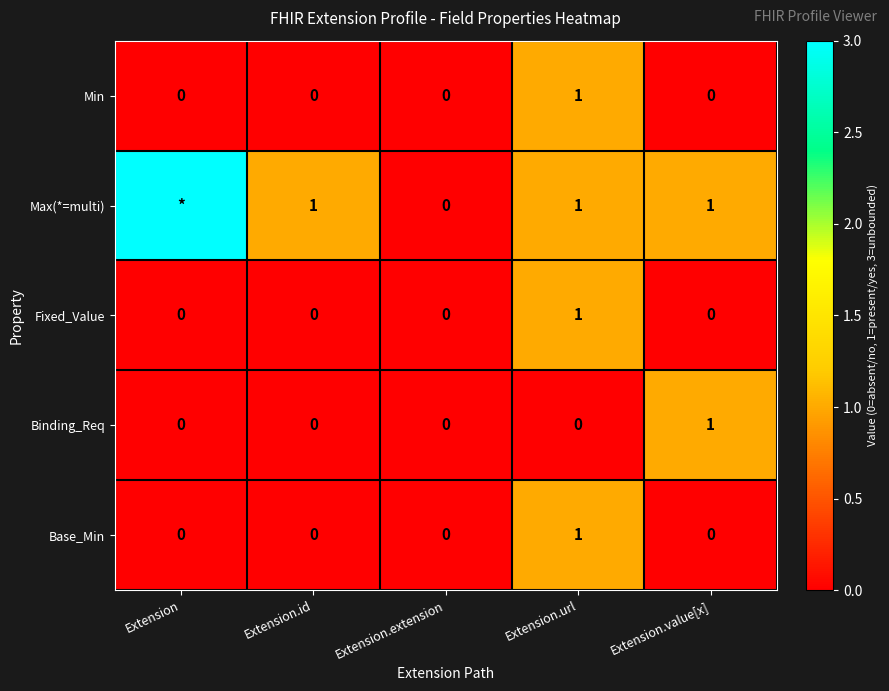

How many values in Fixed_Value are above zero?

1